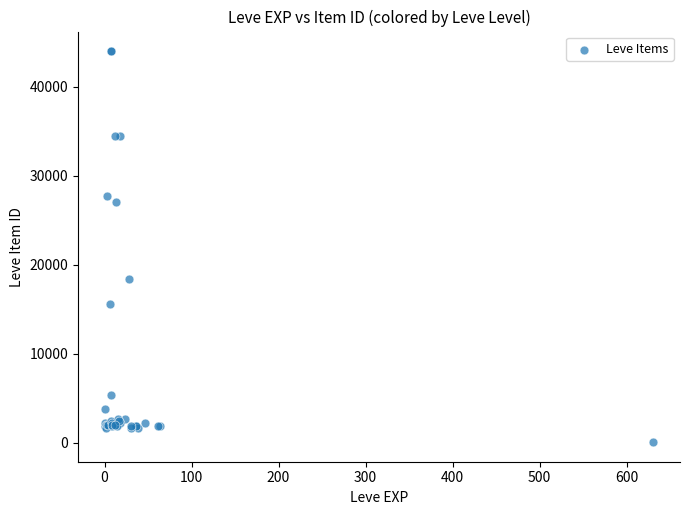

What Y value in the scatter plot is closest to 22040?

18348